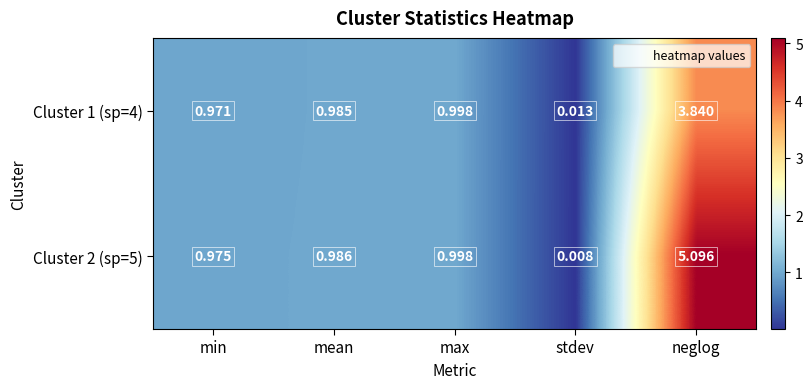

Which category has the lowest value in the Cluster 1 (sp=4) series?

stdev